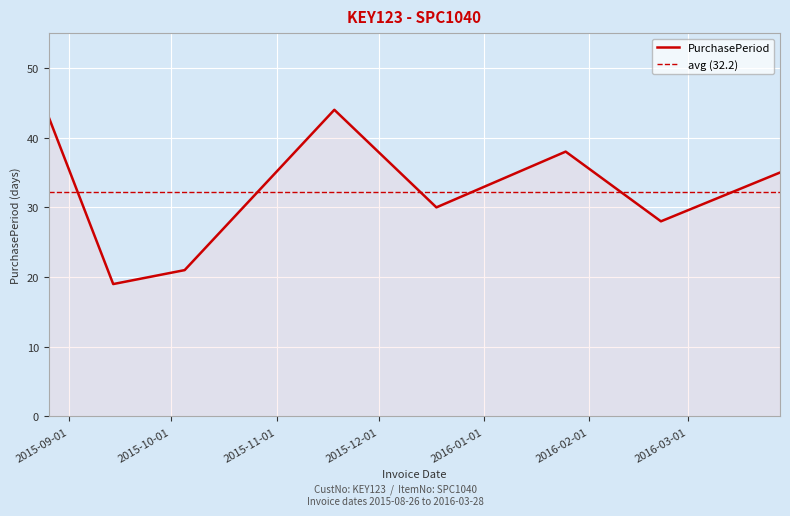

Reading left to right, what are all the values shown in this chart?

2015-08-26=43	2015-09-14=19	2015-10-05=21	2015-11-18=44	2015-12-18=30	2016-01-25=38	2016-02-22=28	2016-03-28=35